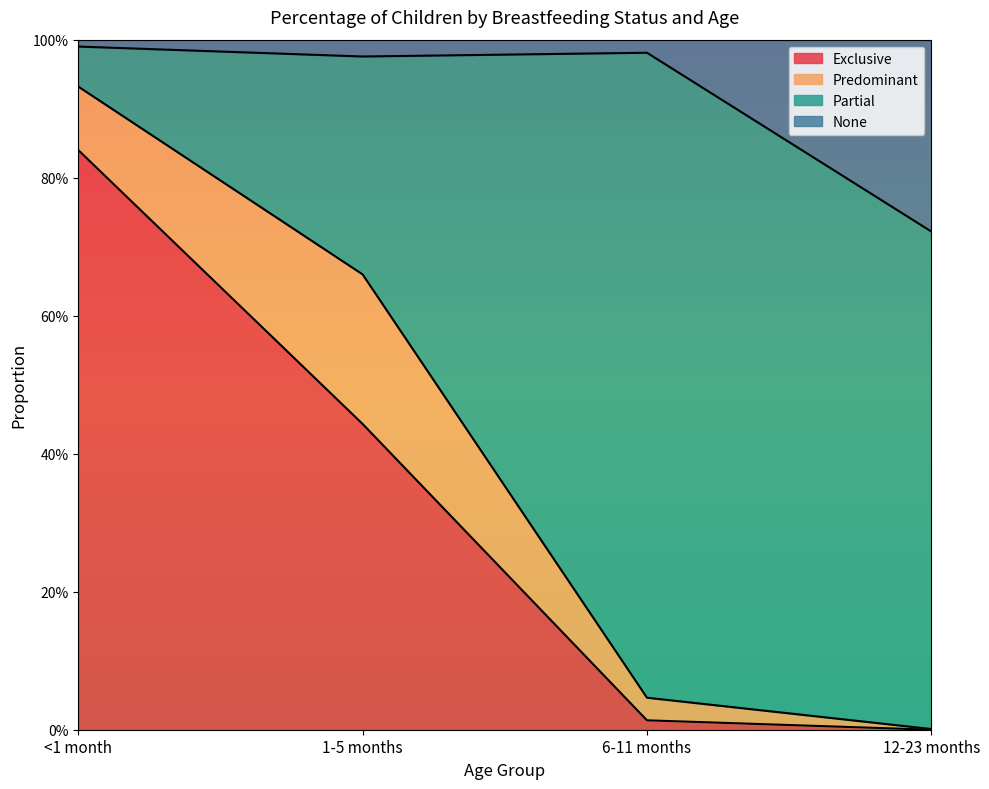

At how many categories does at least one series exceed 0?

4